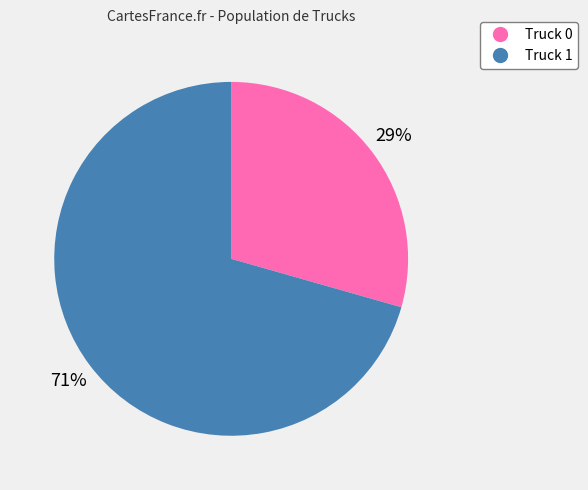

The Truck 1 slice represents 71% of the pie. True or false?

True